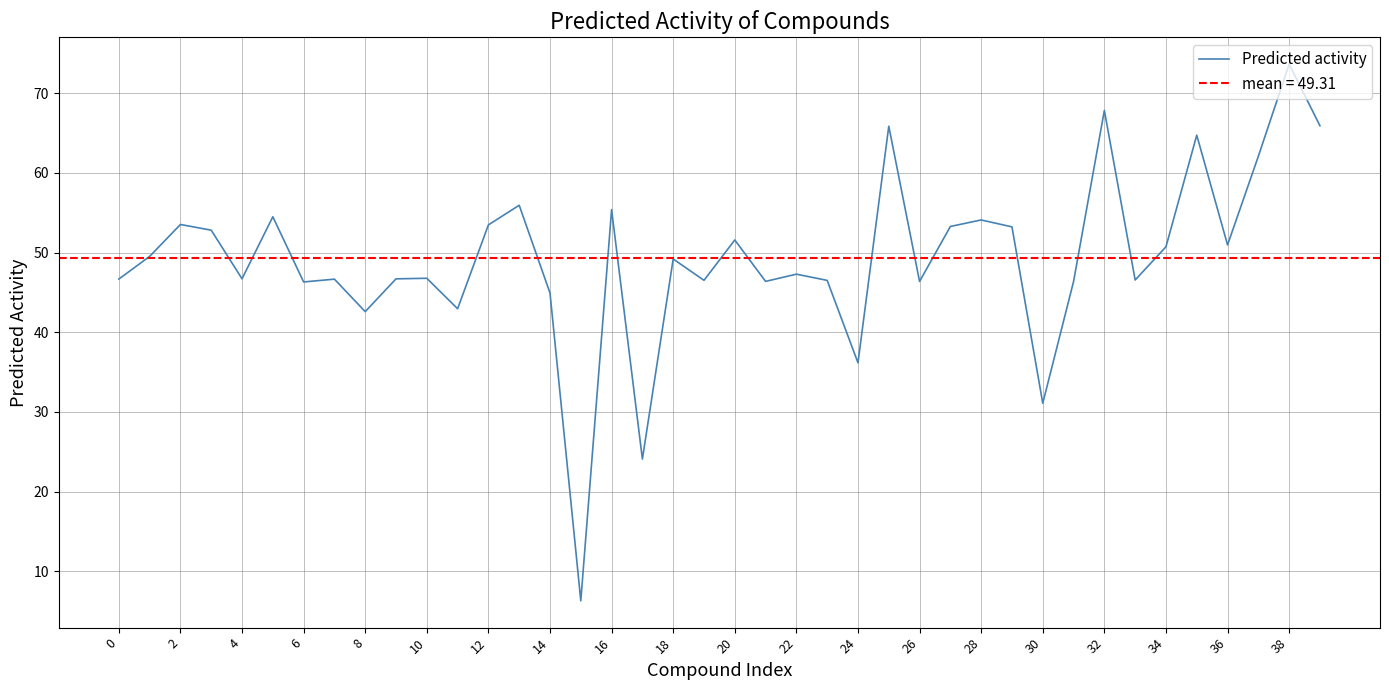

The Predicted activity series shows 47.3 at 22. True or false?

True